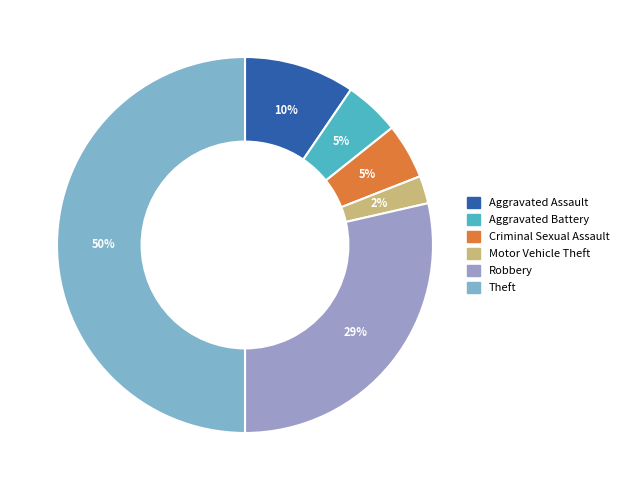

The Aggravated Battery slice represents 5% of the pie. True or false?

True